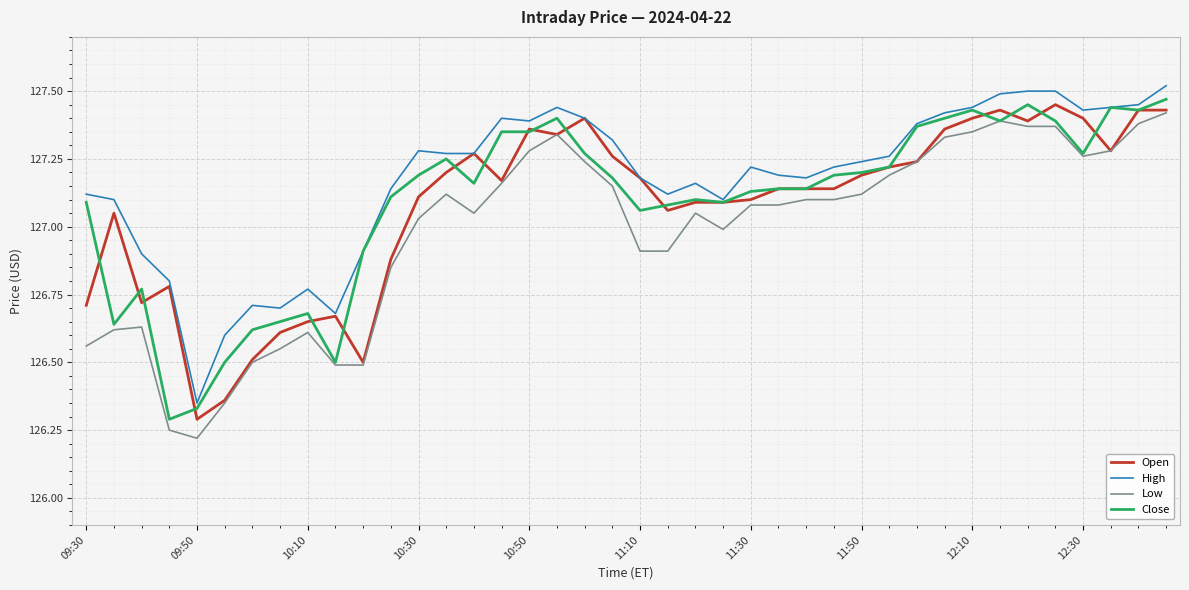

Which series has the largest total across all categories?

High